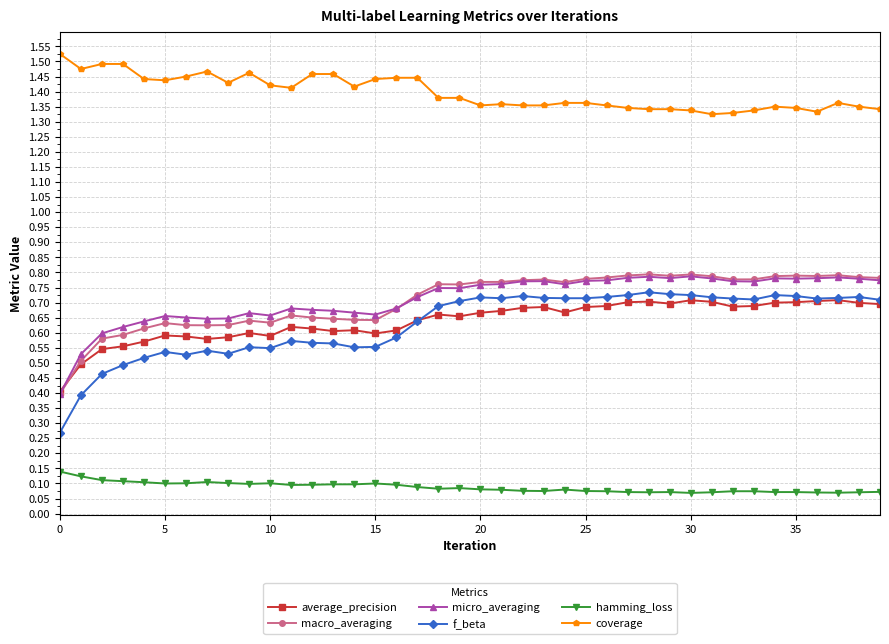

Which series has the largest total across all categories?

coverage